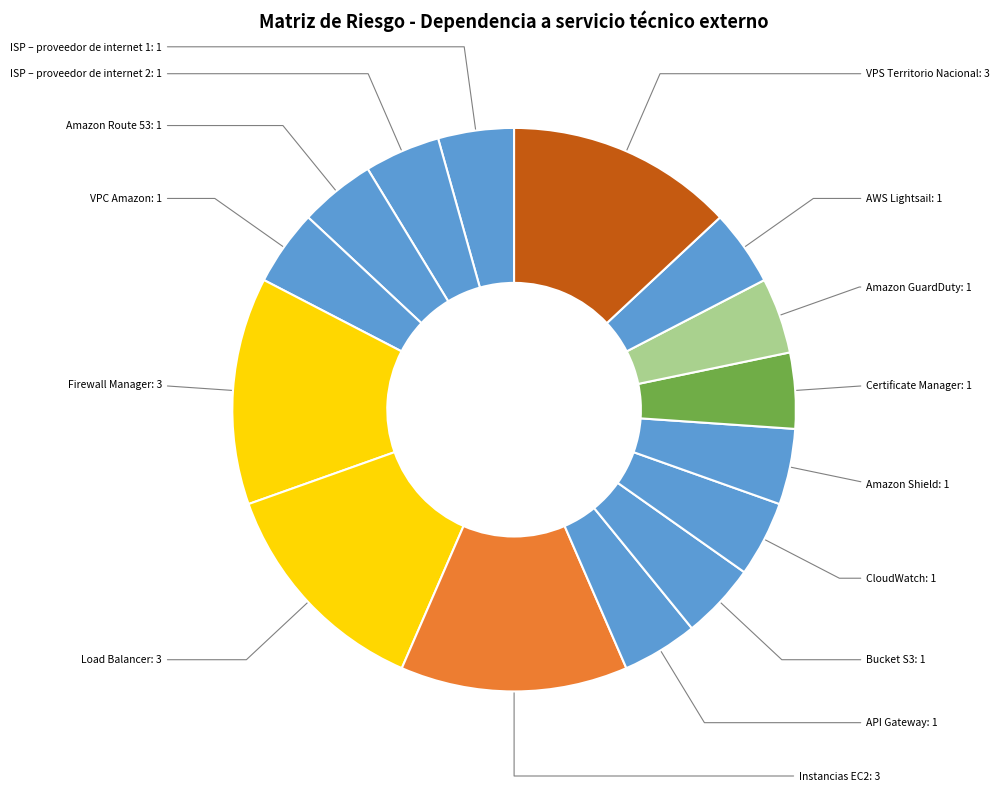

Count the number of slices in the pie.

15